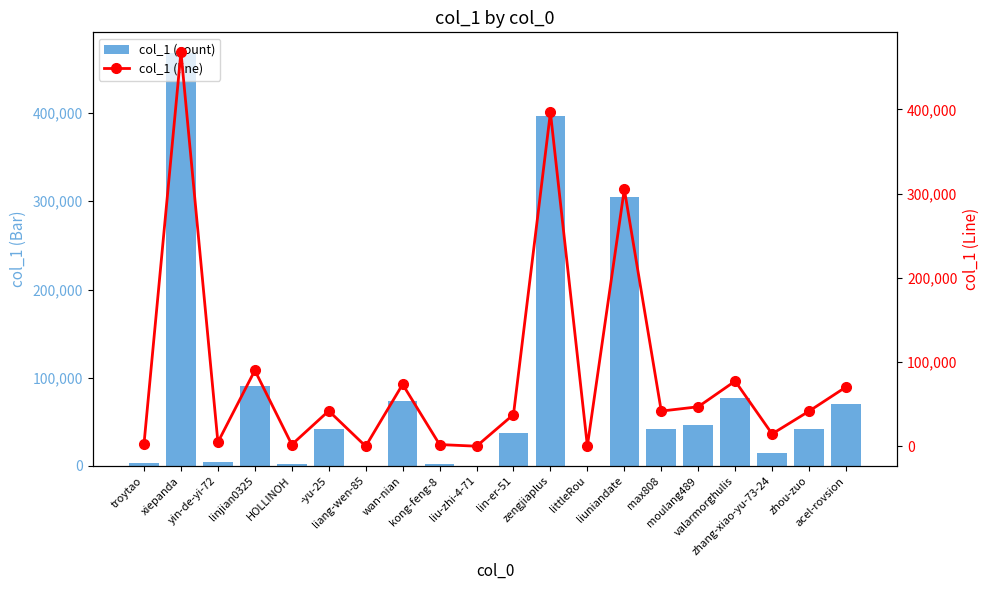

What is the value of the col_1 (line) bar at the 4th from the left?

90169